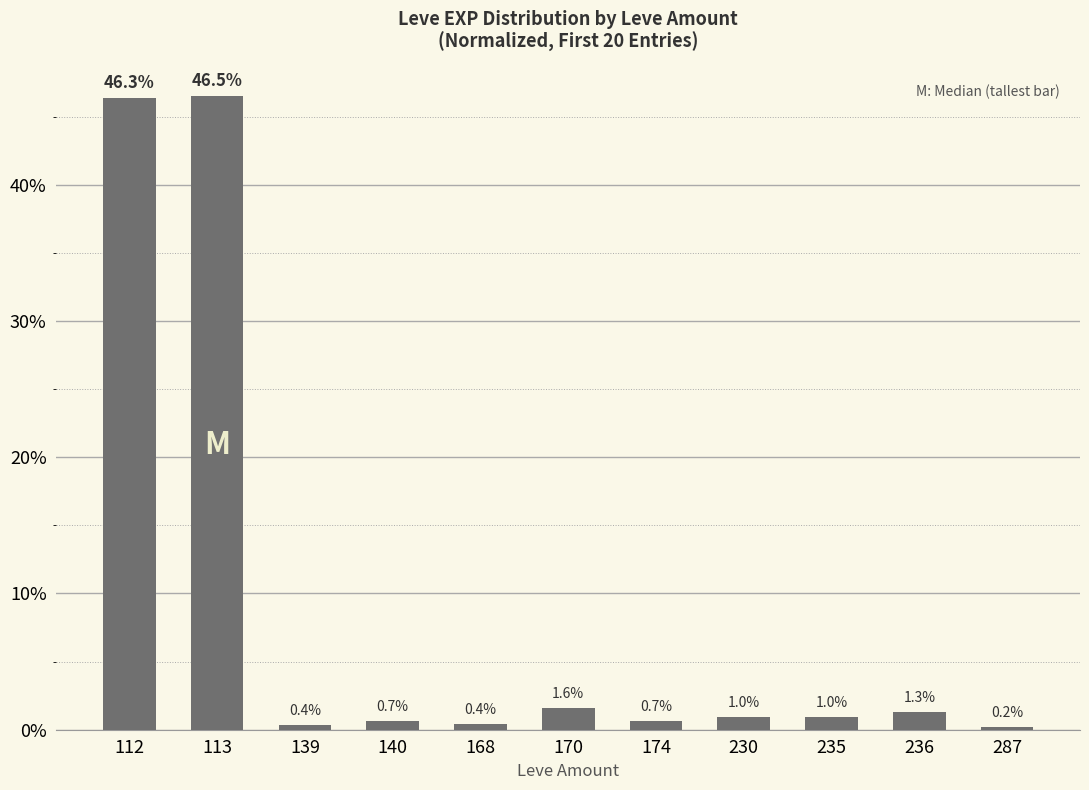

Reading left to right, list all the values displayed in this chart.

46.3	46.5	0.4	0.7	0.4	1.6	0.7	1.0	1.0	1.3	0.2